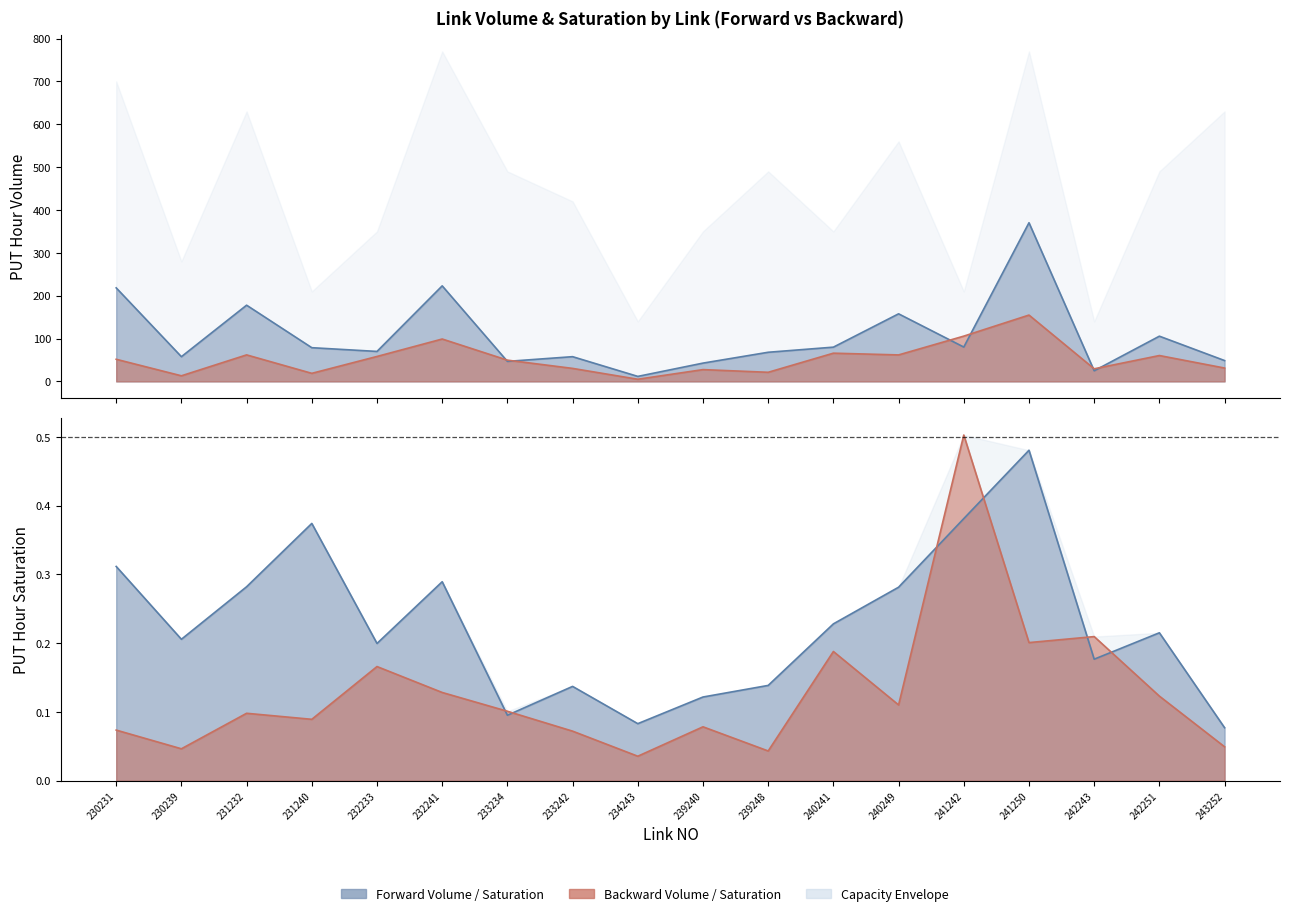

What is the difference between the second highest and second lowest values in the PUT_HOUR_VOLUME_fwd series?

198.1